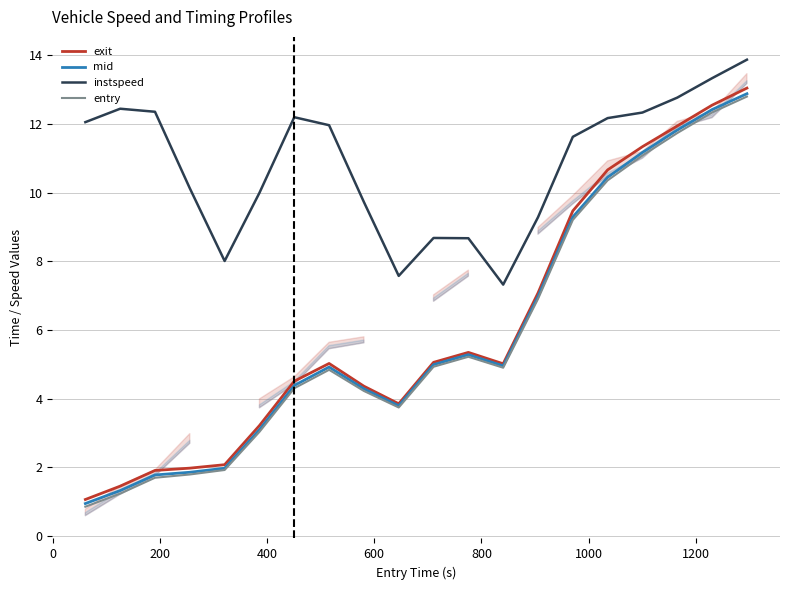

How many values in the entry series exceed 4?

13